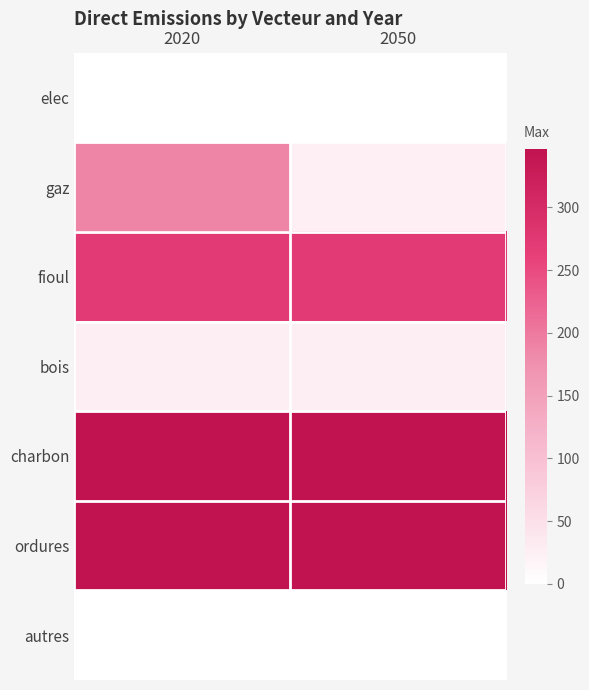

What is the total value across all series at 2050?

1016.5